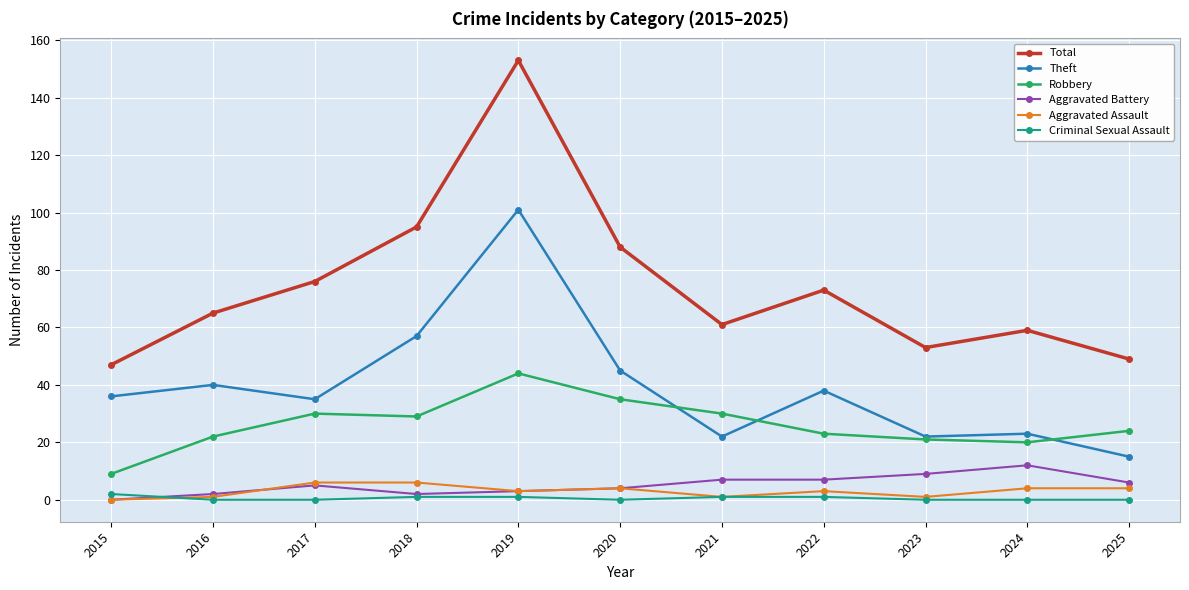

Reading left to right, transcribe all the data shown in this chart.

Total: 2015=47	2016=65	2017=76	2018=95	2019=153	2020=88	2021=61	2022=73	2023=53	2024=59	2025=49
Theft: 2015=36	2016=40	2017=35	2018=57	2019=101	2020=45	2021=22	2022=38	2023=22	2024=23	2025=15
Robbery: 2015=9	2016=22	2017=30	2018=29	2019=44	2020=35	2021=30	2022=23	2023=21	2024=20	2025=24
Aggravated Battery: 2015=0	2016=2	2017=5	2018=2	2019=3	2020=4	2021=7	2022=7	2023=9	2024=12	2025=6
Aggravated Assault: 2015=0	2016=1	2017=6	2018=6	2019=3	2020=4	2021=1	2022=3	2023=1	2024=4	2025=4
Criminal Sexual Assault: 2015=2	2016=0	2017=0	2018=1	2019=1	2020=0	2021=1	2022=1	2023=0	2024=0	2025=0